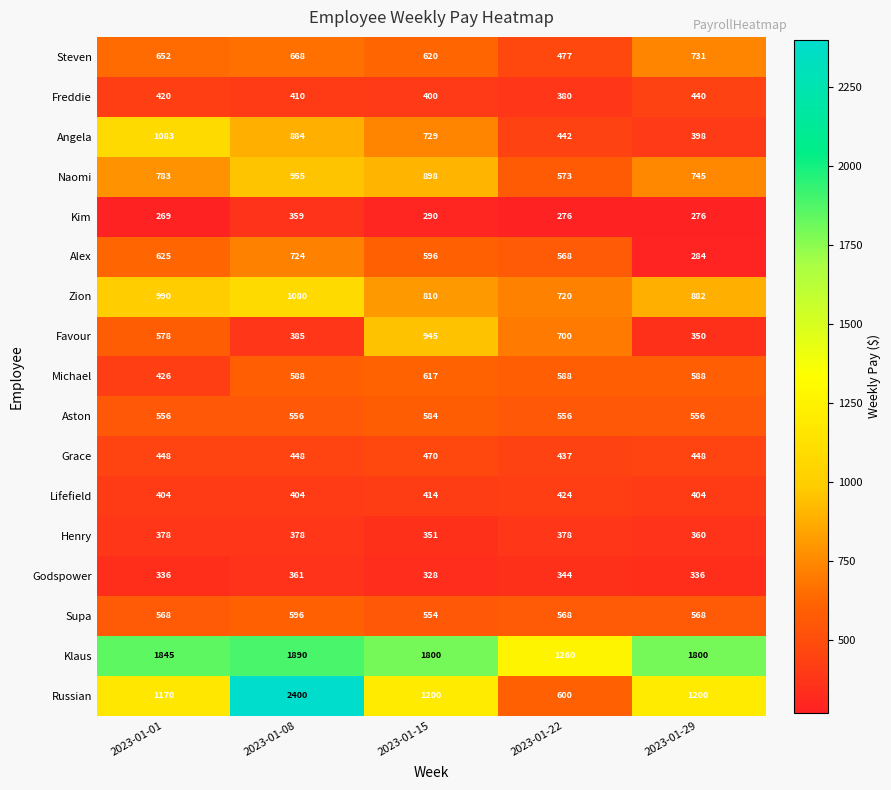

At 2023-01-01, list the series in order from largest to smallest.

Klaus, Russian, Angela, Zion, Naomi, Steven, Alex, Favour, Supa, Aston, Grace, Michael, Freddie, Lifefield, Henry, Godspower, Kim